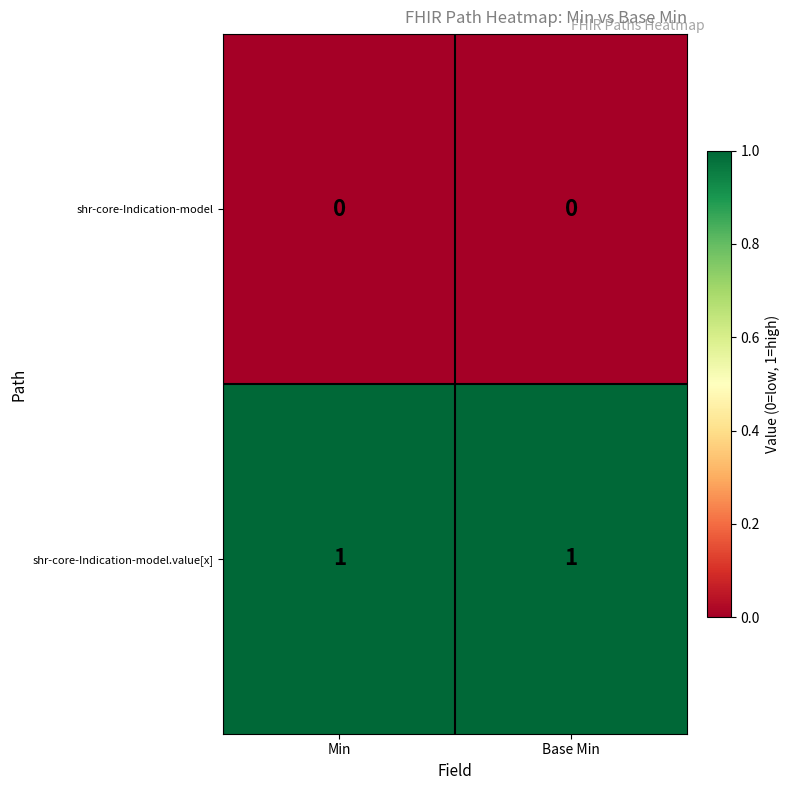

Reading left to right, list all the values displayed in this chart.

shr-core-Indication-model: 0	0
shr-core-Indication-model.value[x]: 1	1